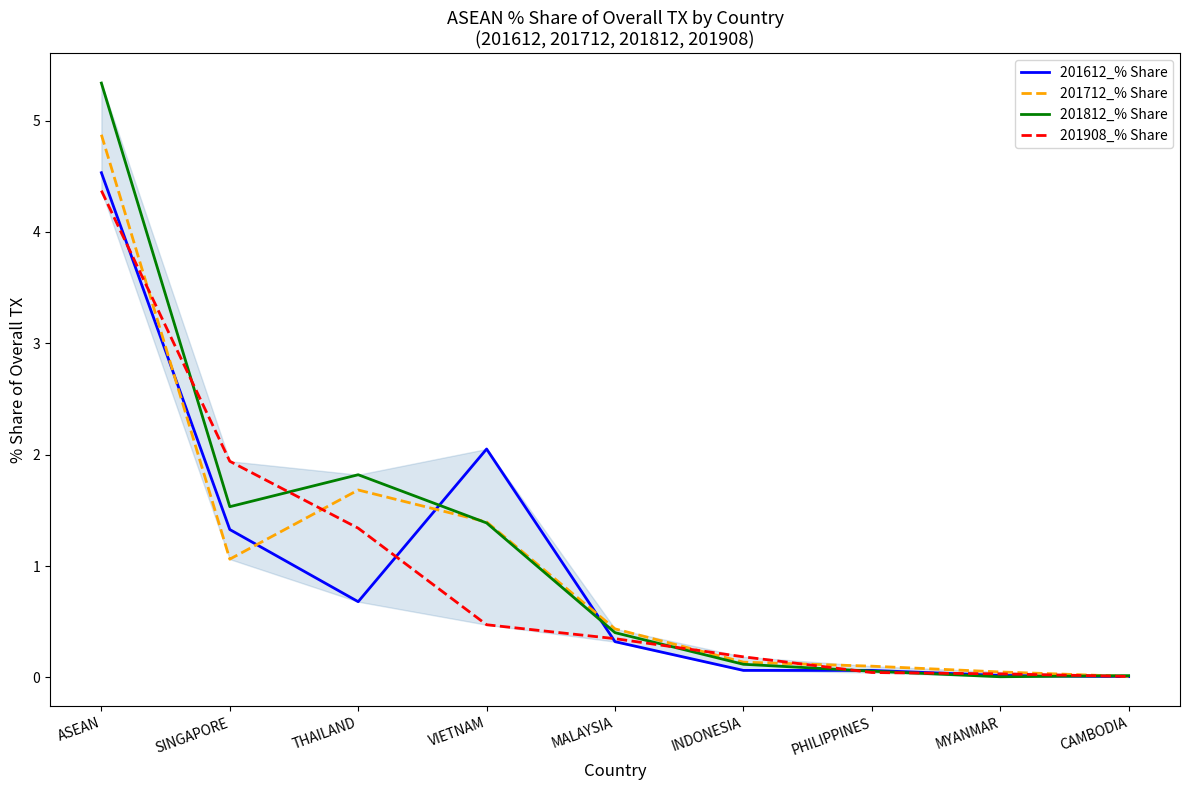

Rank the series by their maximum value, from lowest to highest.

201908_% Share, 201612_% Share, 201712_% Share, 201812_% Share